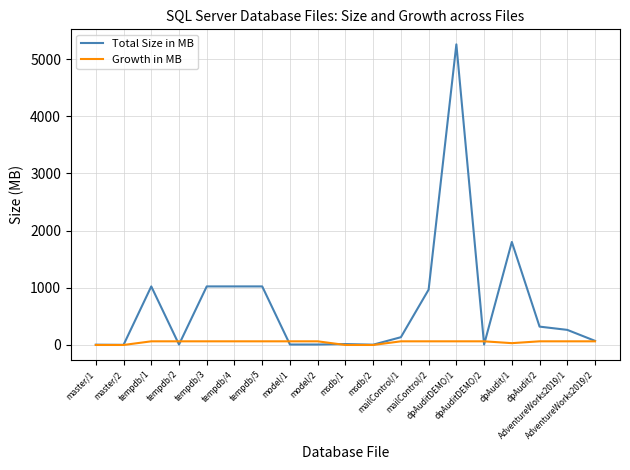

Which category has the highest value in the Total Size in MB series?

dpAuditDEMO/1